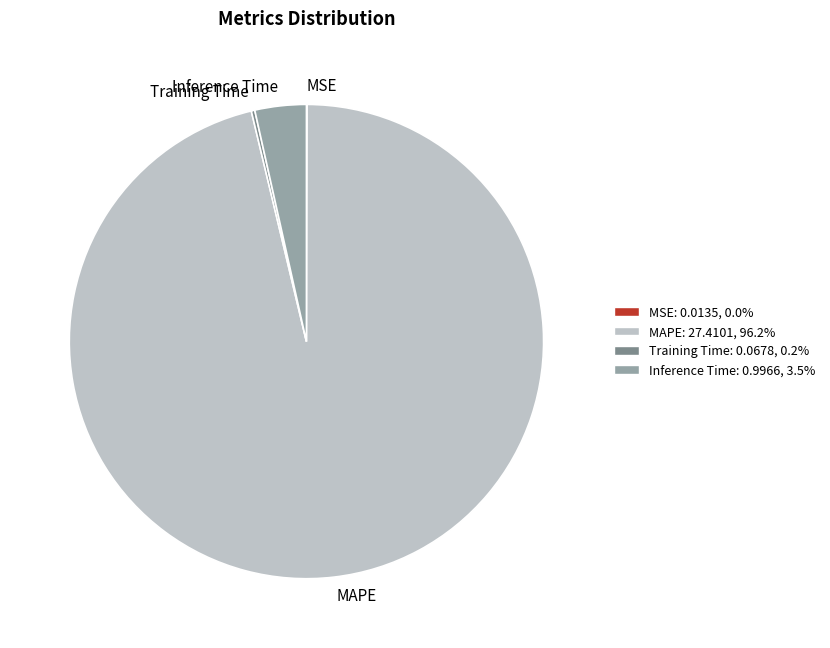

Is there a majority slice in this chart?

Yes